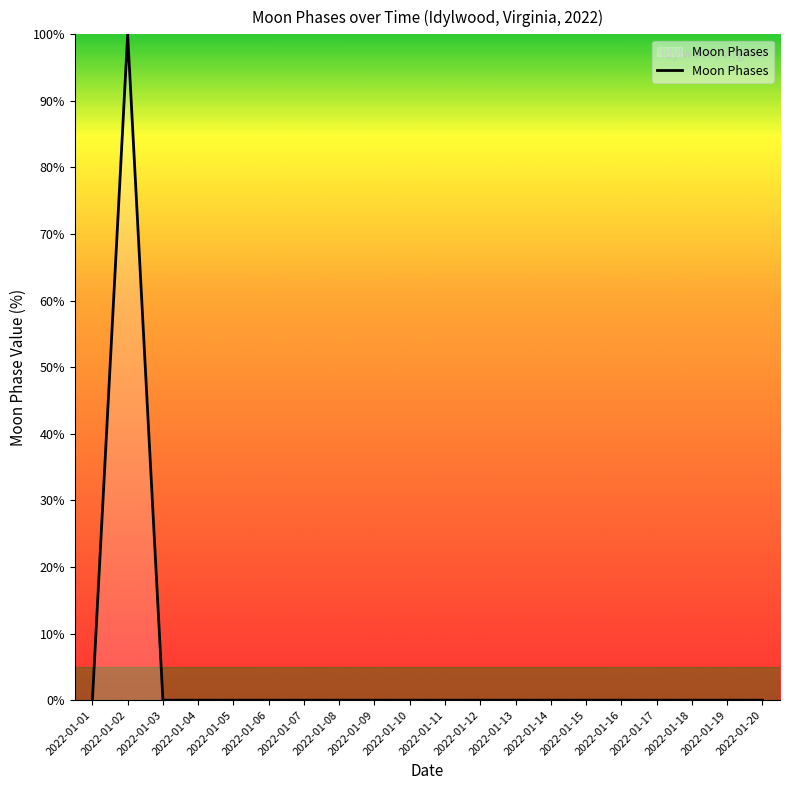

What is the greatest value displayed?

100